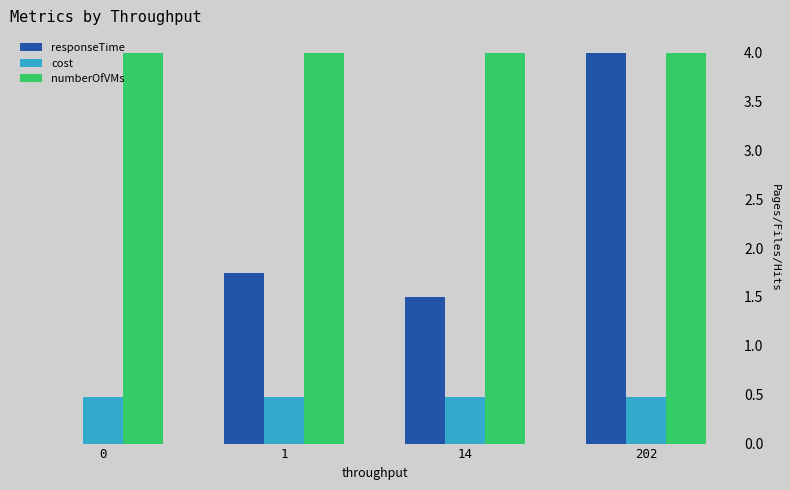

True or false: numberOfVMs has a value of 4.0 at 14.

True